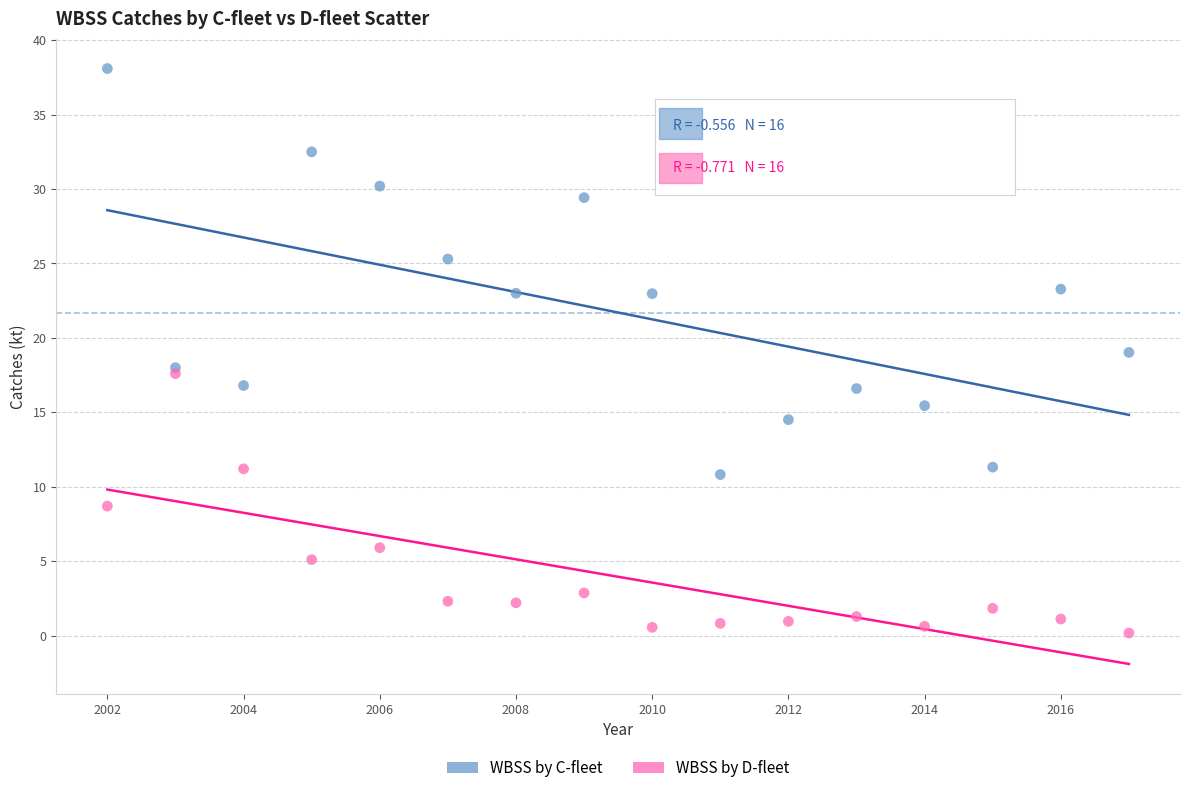

Which series has the largest Y range (max minus min)?

WBSS by C-fleet